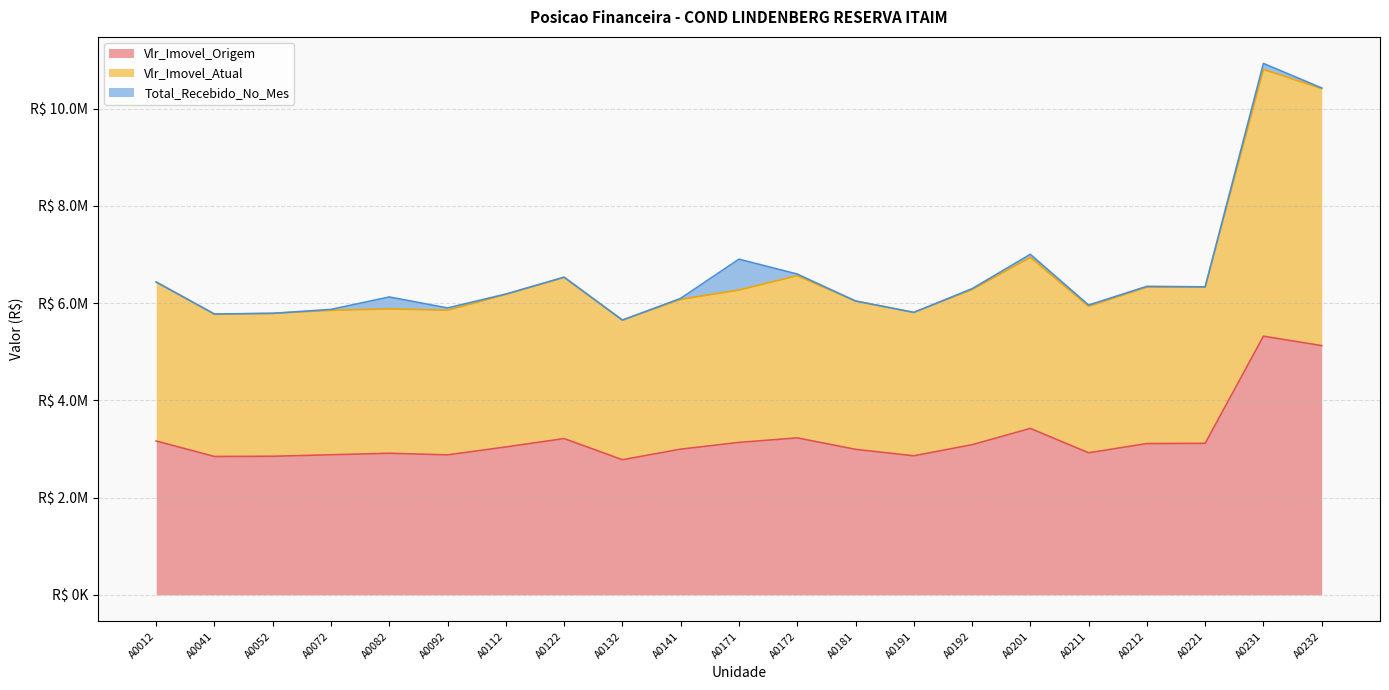

How many interior local peaks does the Vlr_Imovel_Atual series have?

5